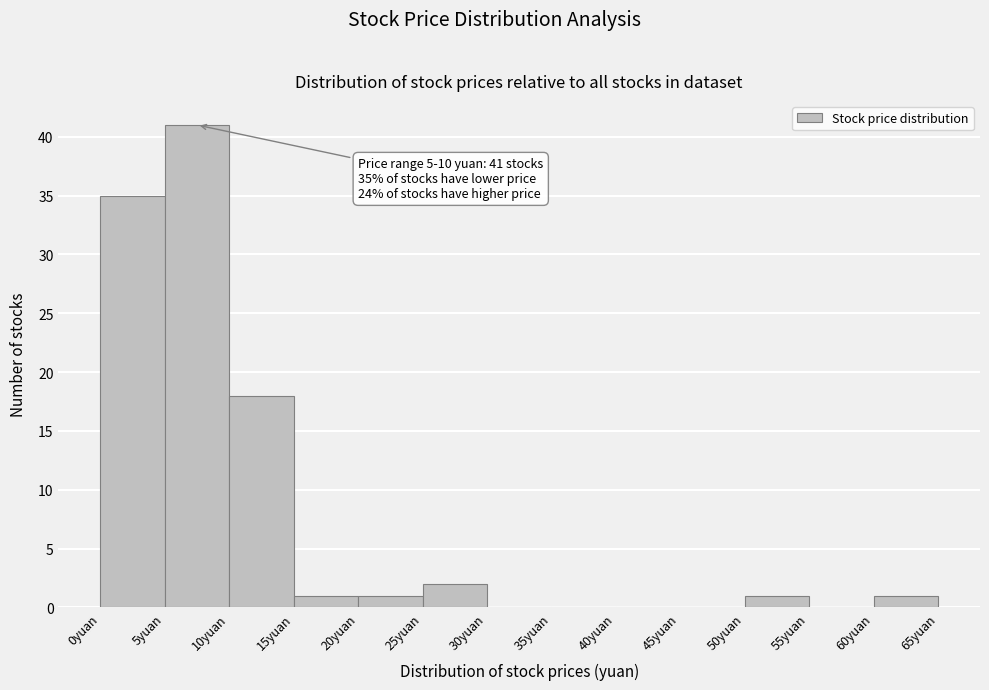

Over which range of the x-axis is the bar tallest?

5 to 10